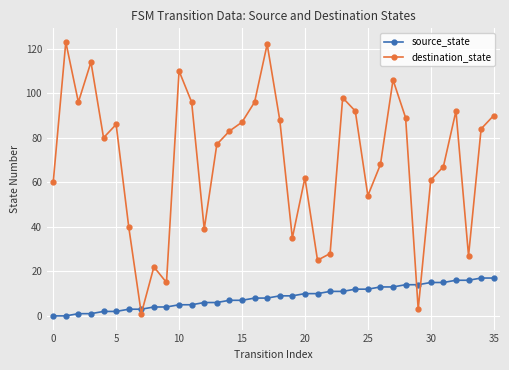

What is the sum of all destination_state values?

2516